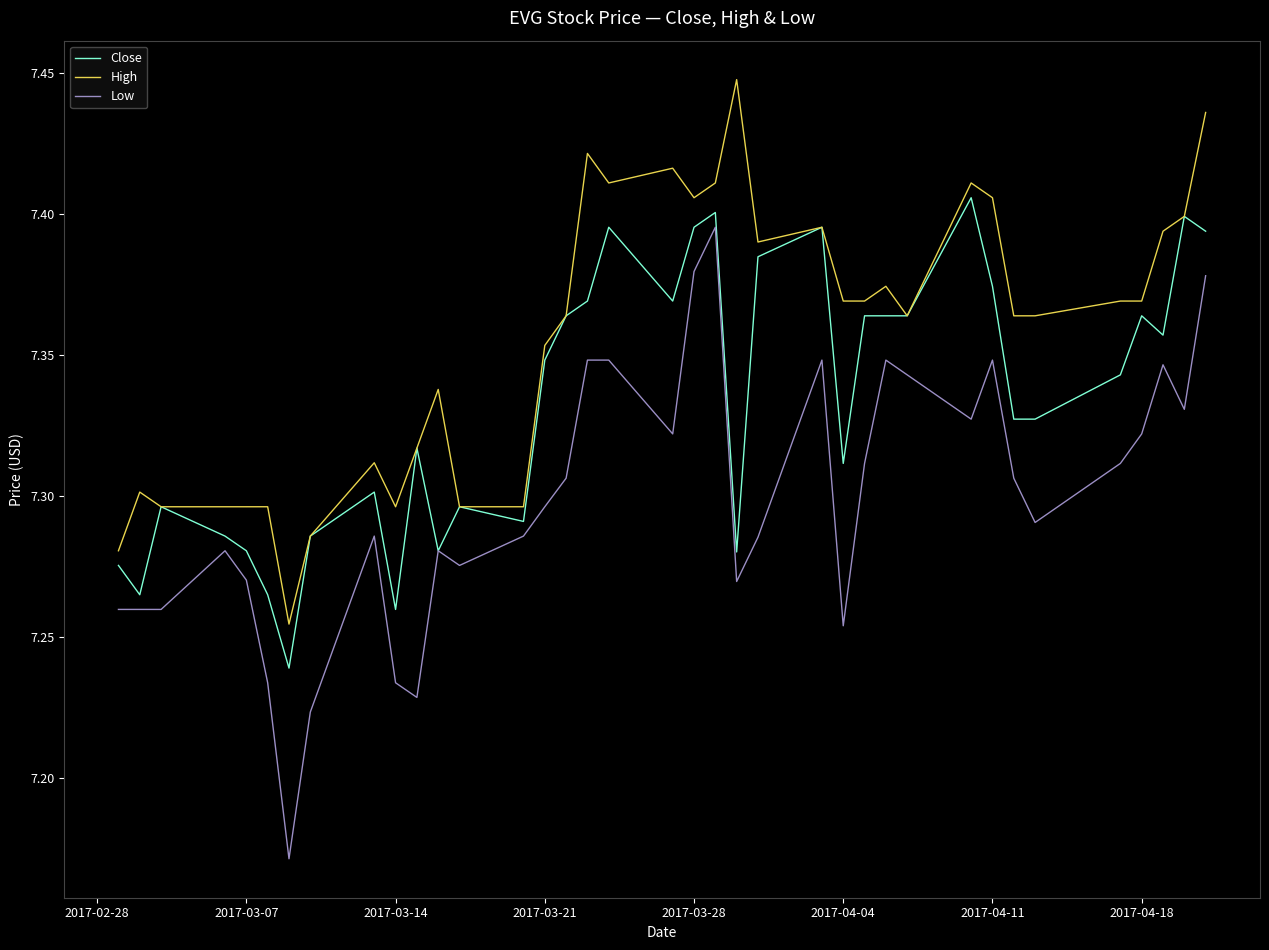

Which series has the widest spread of values?

Low